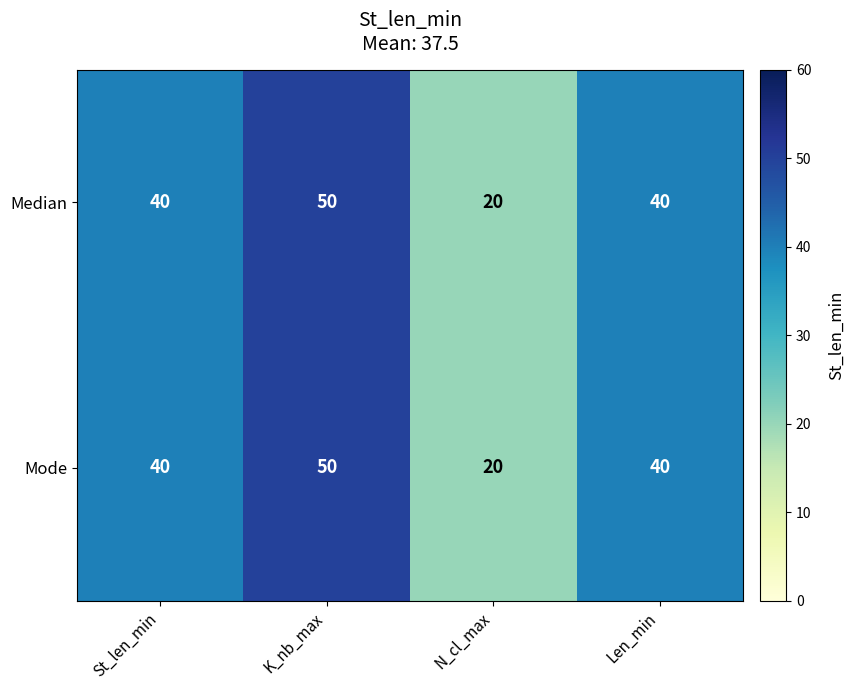

Reading left to right, extract all data points from this chart.

Median: 40	50	20	40
Mode: 40	50	20	40